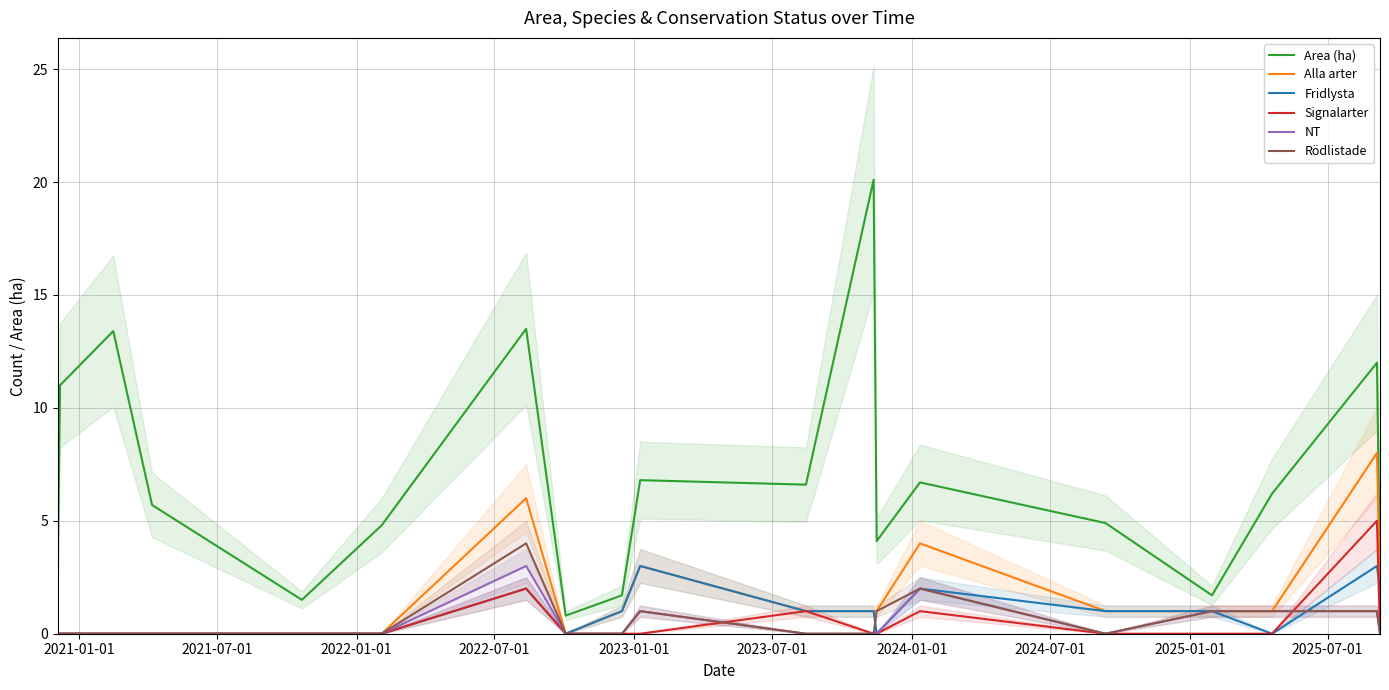

Between 2022-01-01 and 2022-07-01, which is larger?

2022-07-01